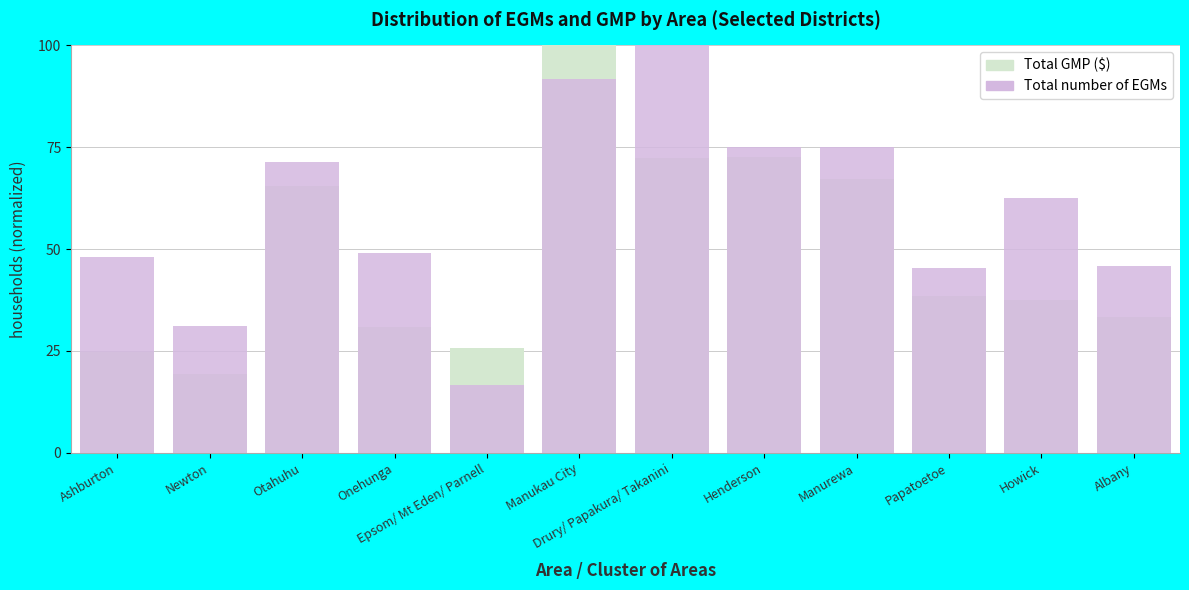

The value of Total GMP ($) at Albany is 56.4. True or false?

False